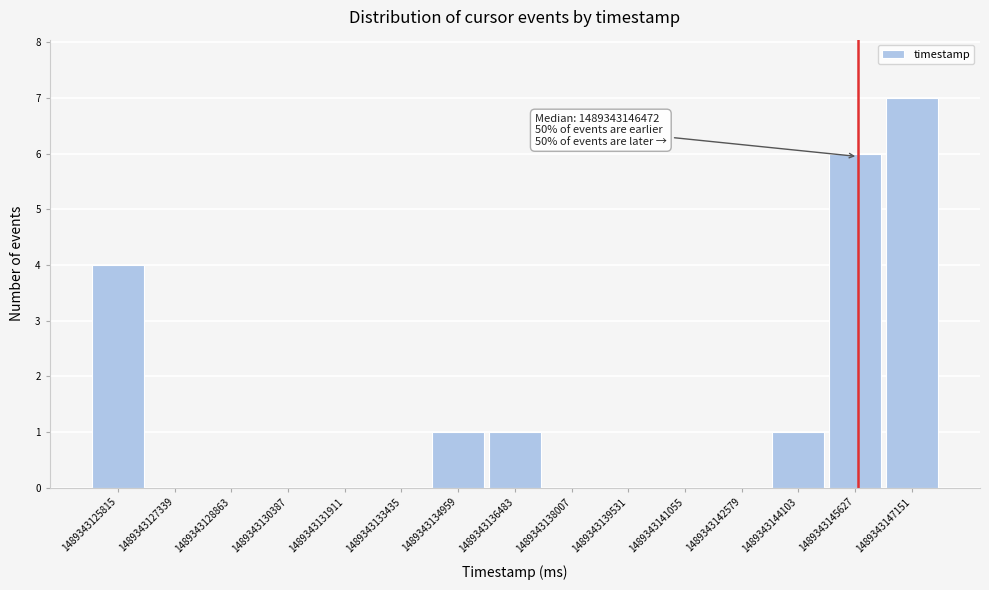

Which range on the x-axis has the tallest bar?

1489343147200 to 1489343148600